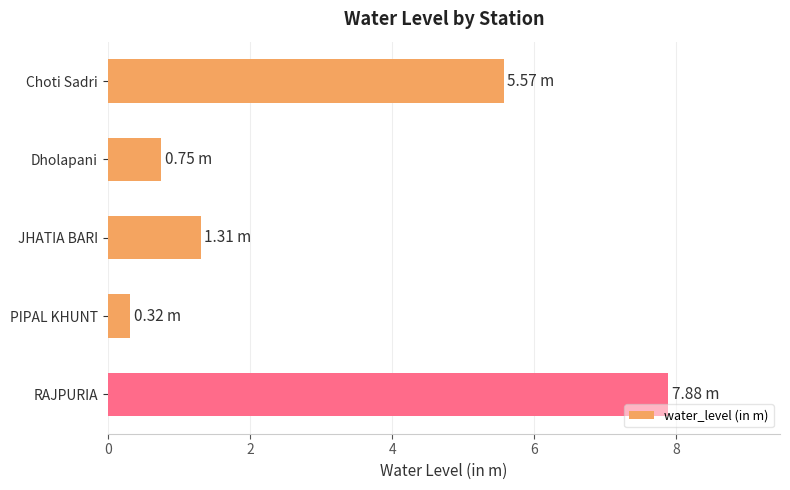

What is the label of the 1st bar from the bottom?

RAJPURIA